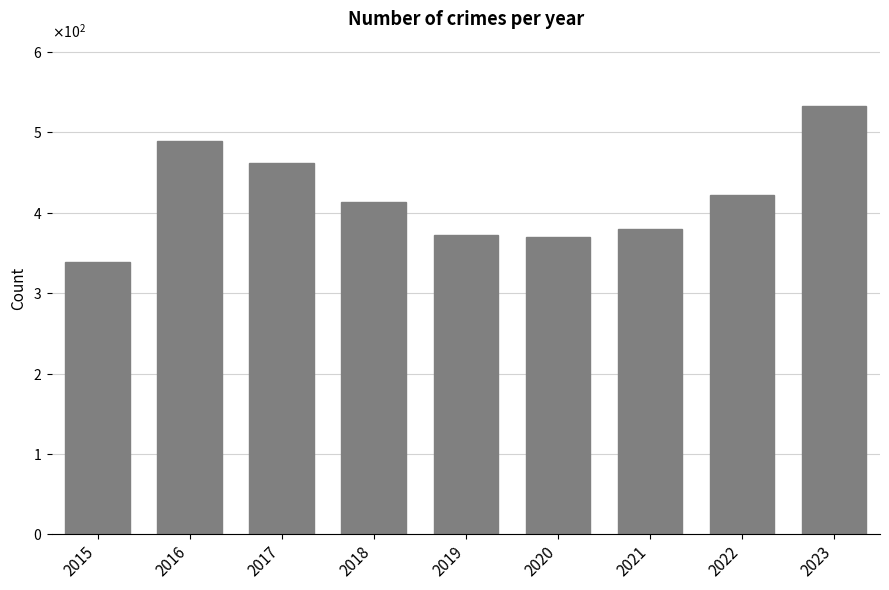

Are the bars horizontal?

No